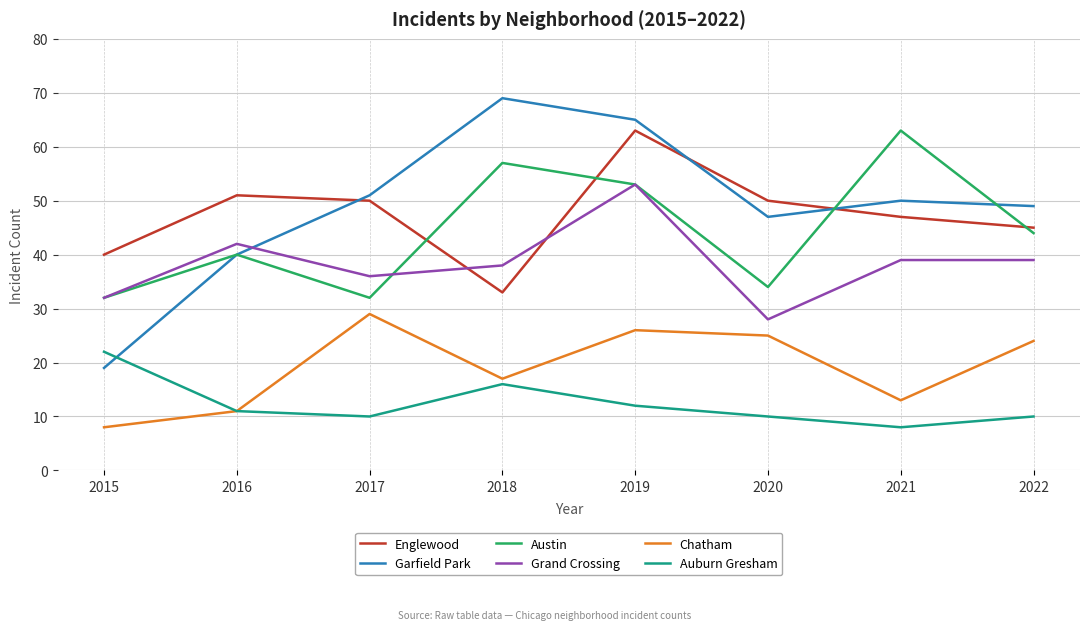

At which category does the chart reach its peak across all series?

2018